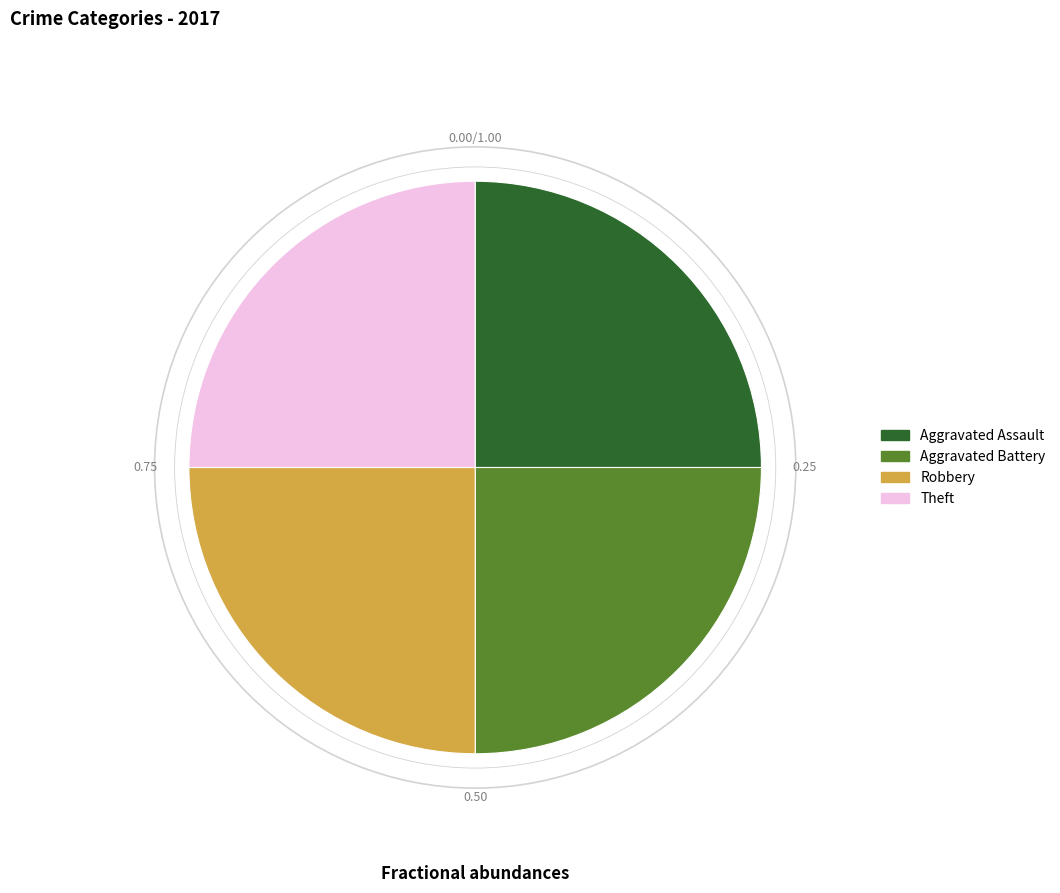

What is the ratio of the value at Theft to the value at Aggravated Assault?

1.0